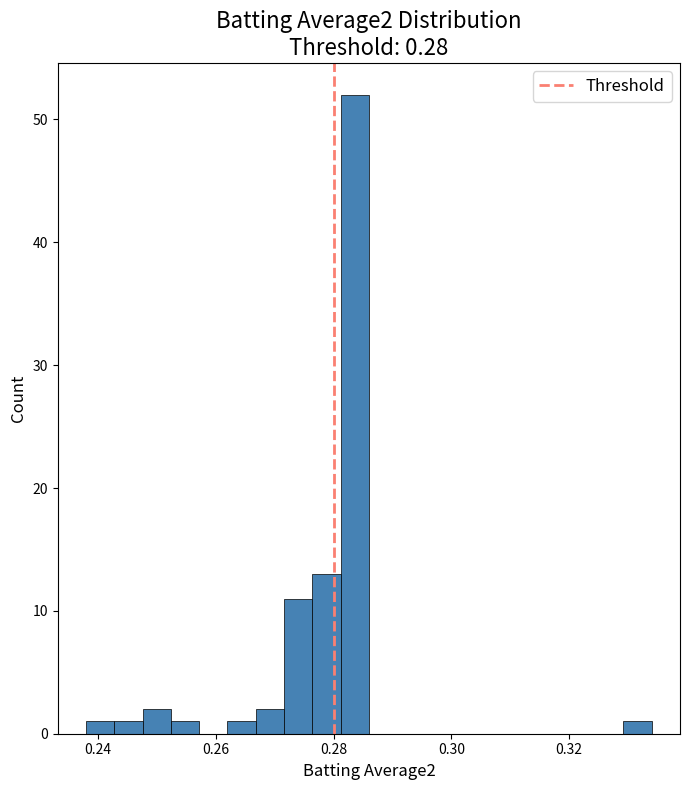

Read against the x-axis, roughly where is the centre of the tallest bar?

0.284